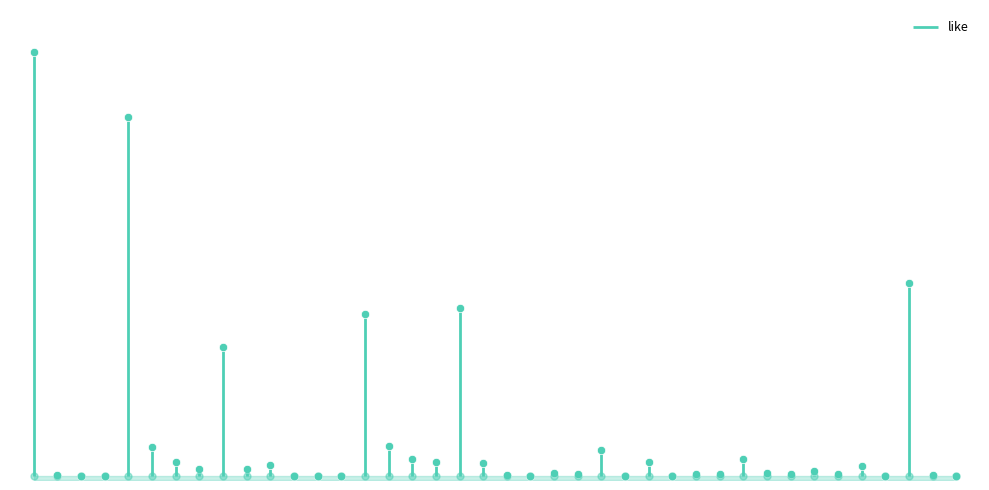

Between 207716628800 and 208046024768, which is larger?

208046024768